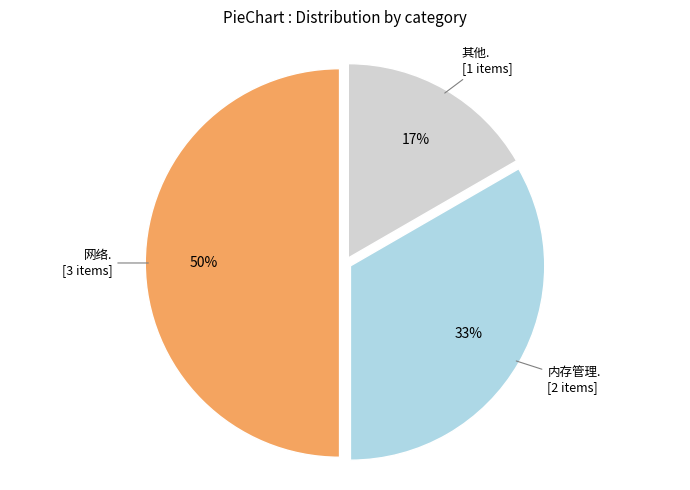

To the nearest percent, what is the difference between the largest and smallest slice percentages?

33%